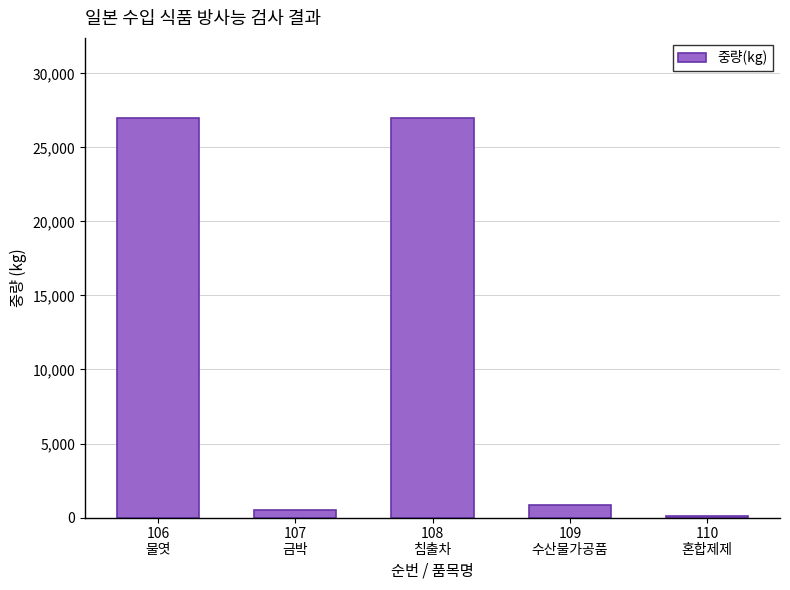

True or false: the data shows 8430.9 at 106
물엿.

False